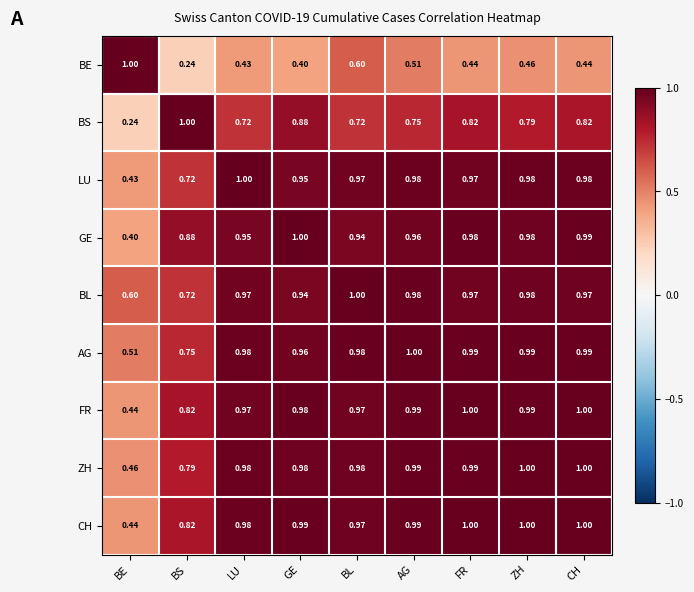

Which category has the lowest value in the LU series?

BE